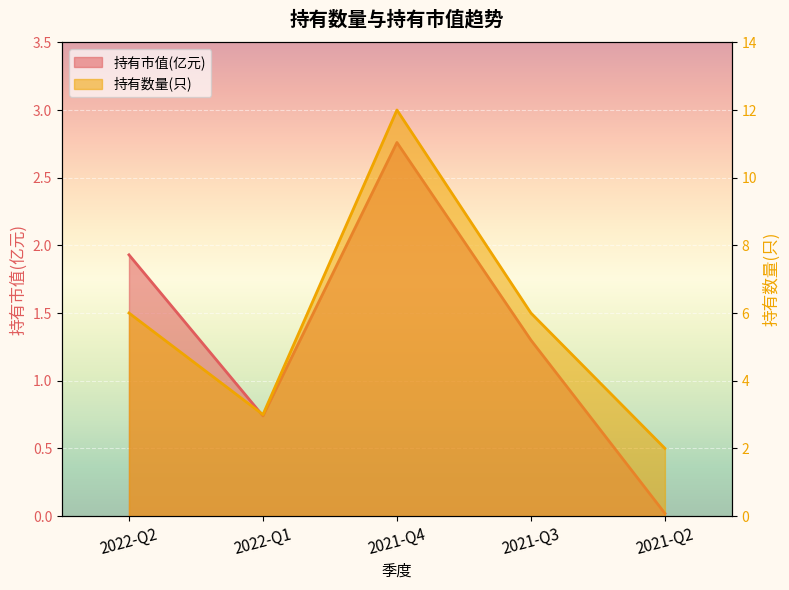

True or false: 持有数量(只) and 持有市值(亿元) cross at least once.

False